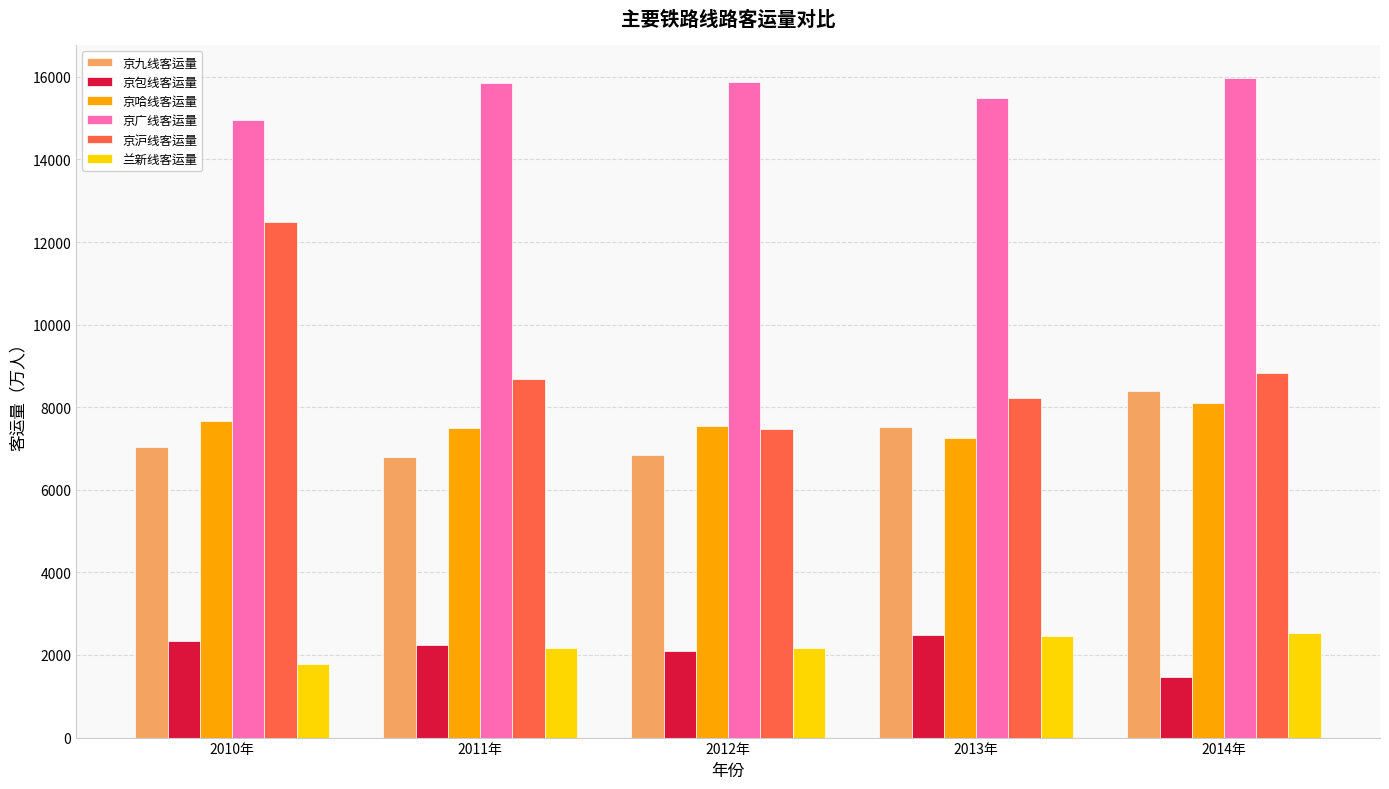

What is the difference between the maximum and minimum values in the 京沪线客运量 series?

4996.2